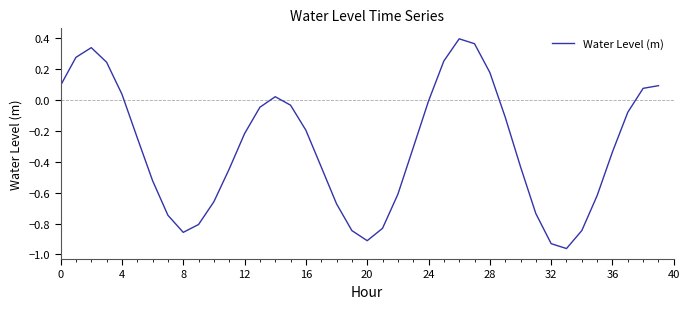

What is the difference between the maximum and minimum values?

1.4